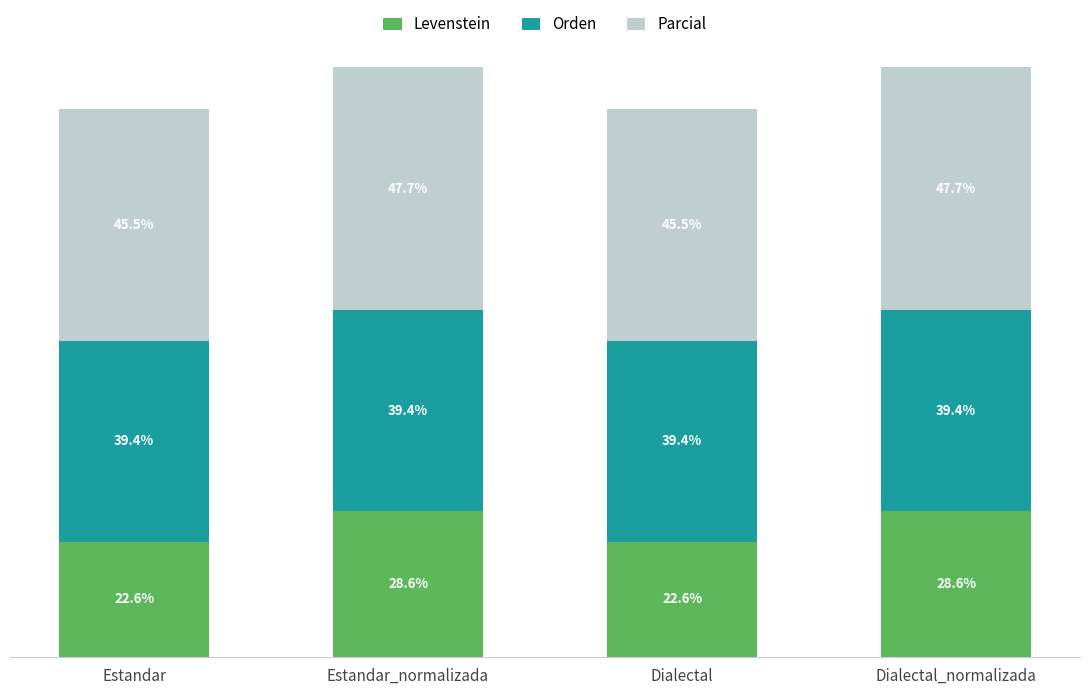

Where does the Levenstein series first go above 28?

Estandar_normalizada